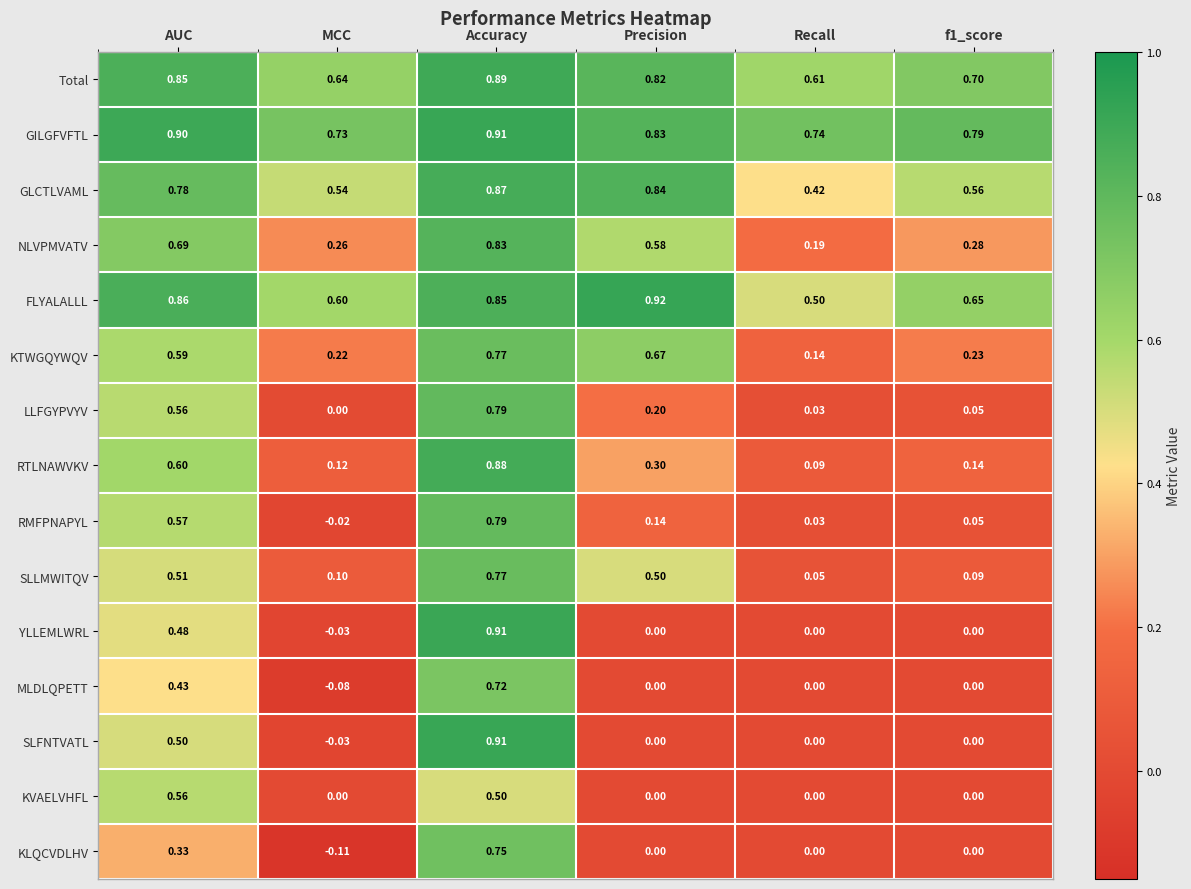

At which label does SLFNTVATL first exceed 0?

AUC